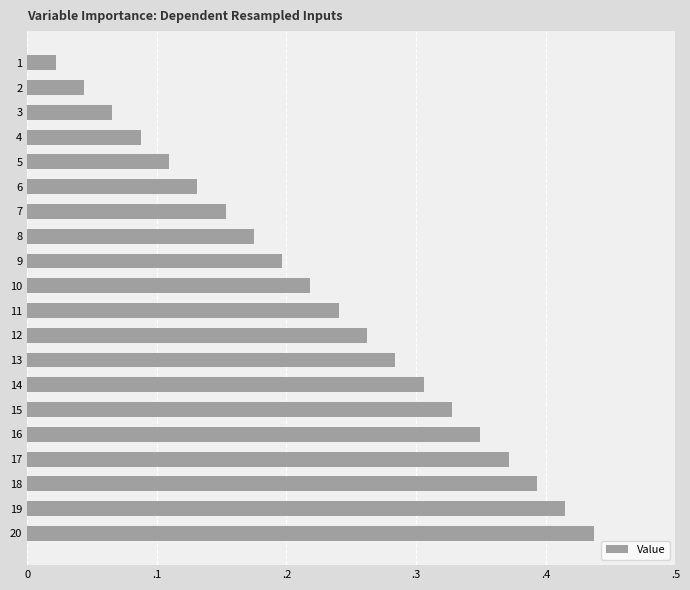

Does the chart contain stacked bars?

No